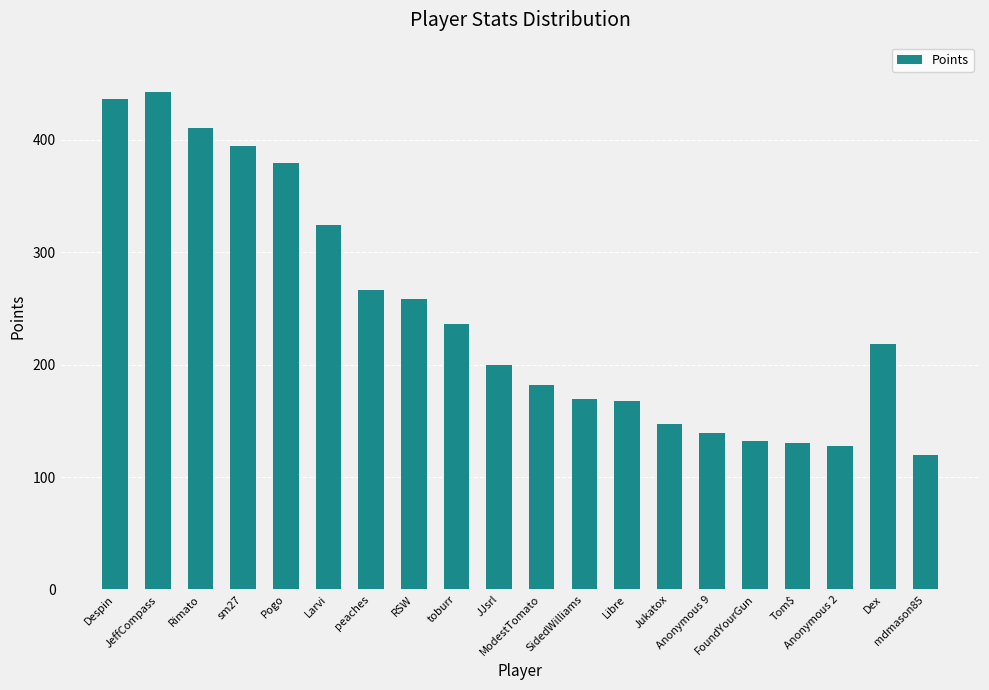

What is the sum of the values at peaches and Anonymous 9?

405